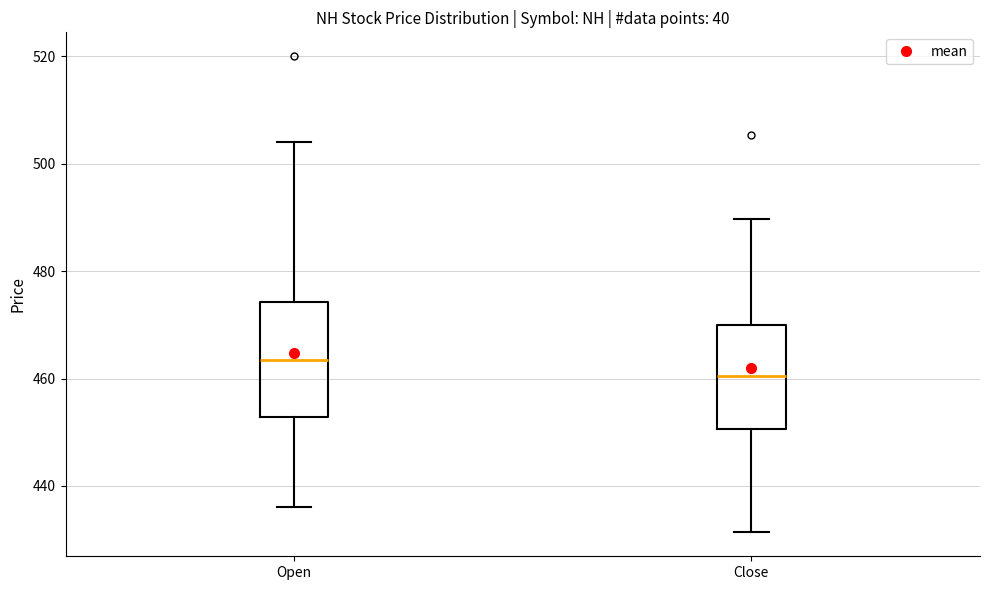

Which box's median line is the lowest?

Close